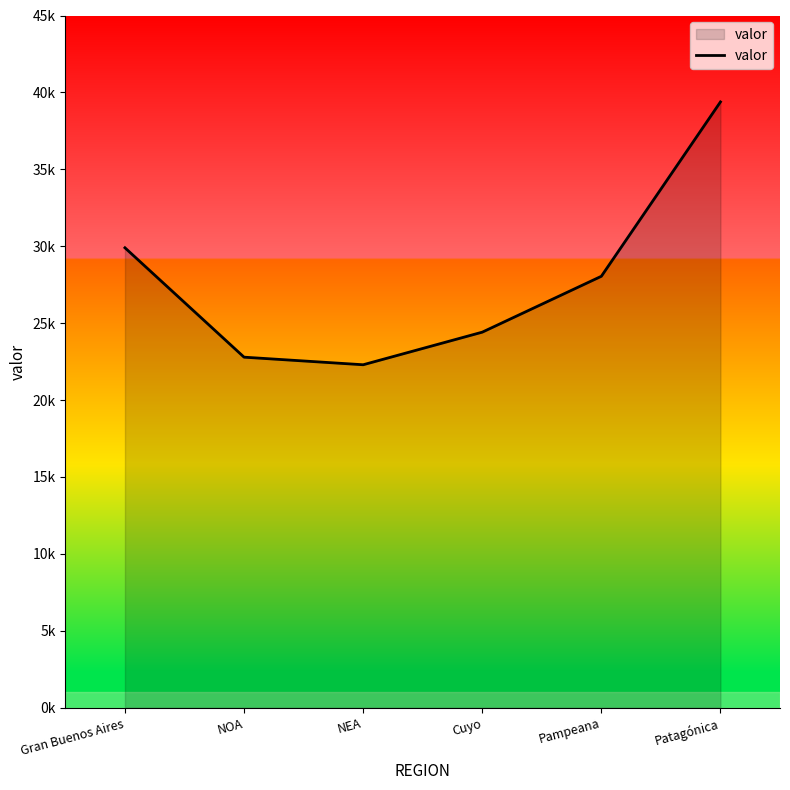

What is the label of the 3rd point from the right?

Cuyo